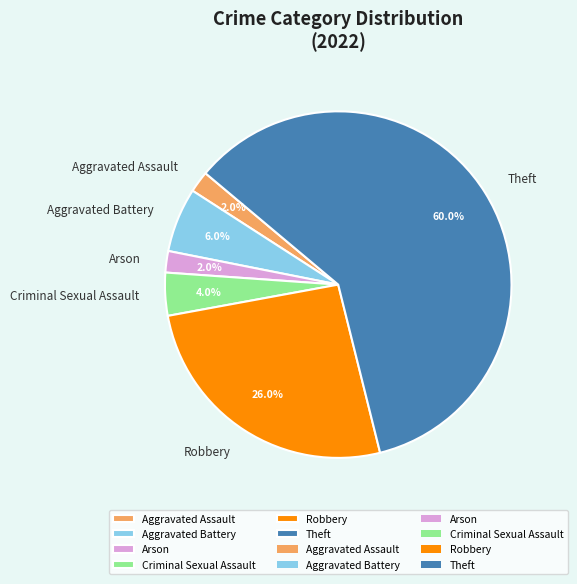

To the nearest percent, what percentage of the pie is Arson?

2%